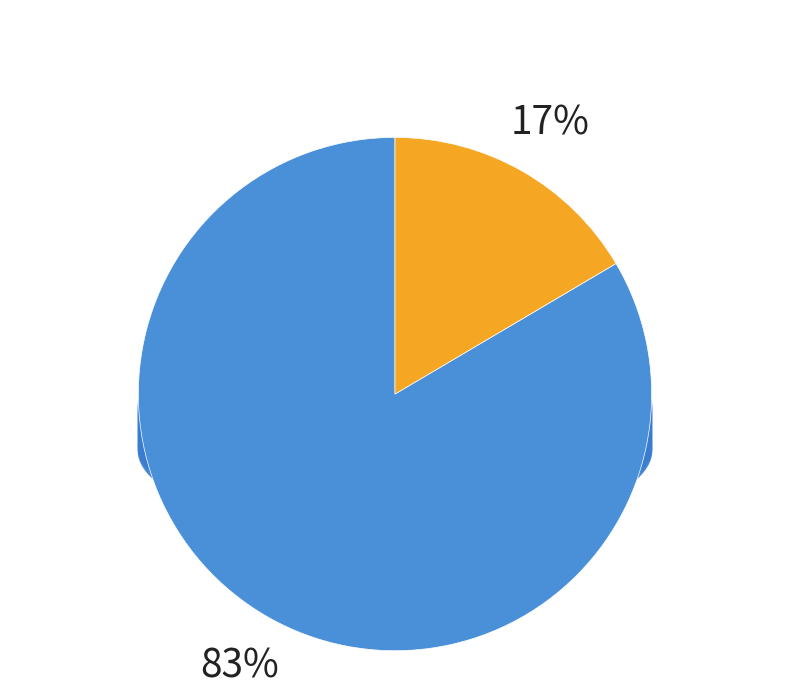

Is 满江红 题黄韵甫帝女花院本传明季坤兴宫主 the majority of the pie?

Yes